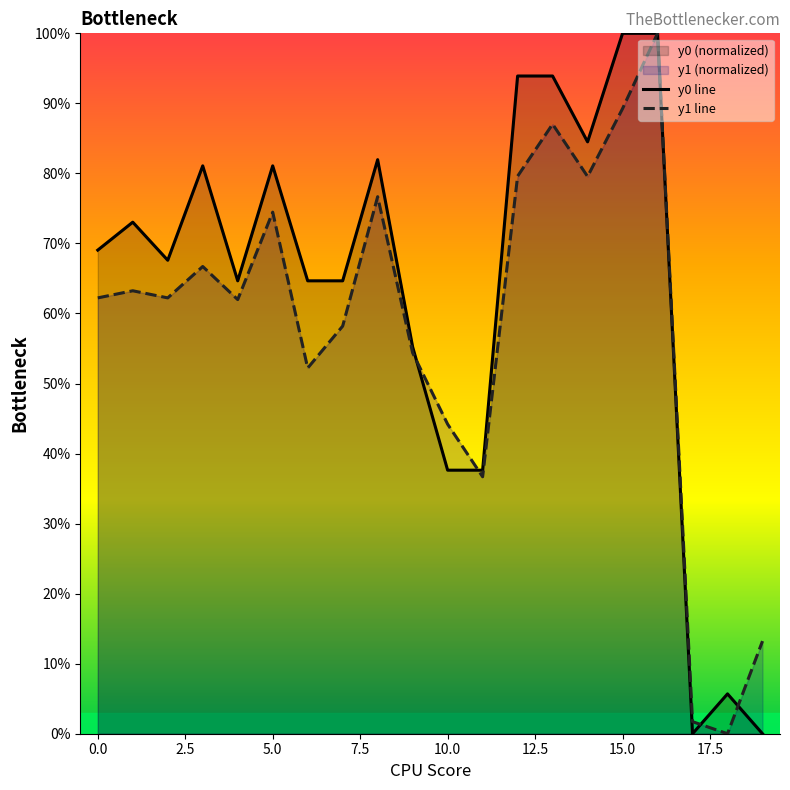

List the series in order of their overall mean, highest first.

y0 line, y1 line